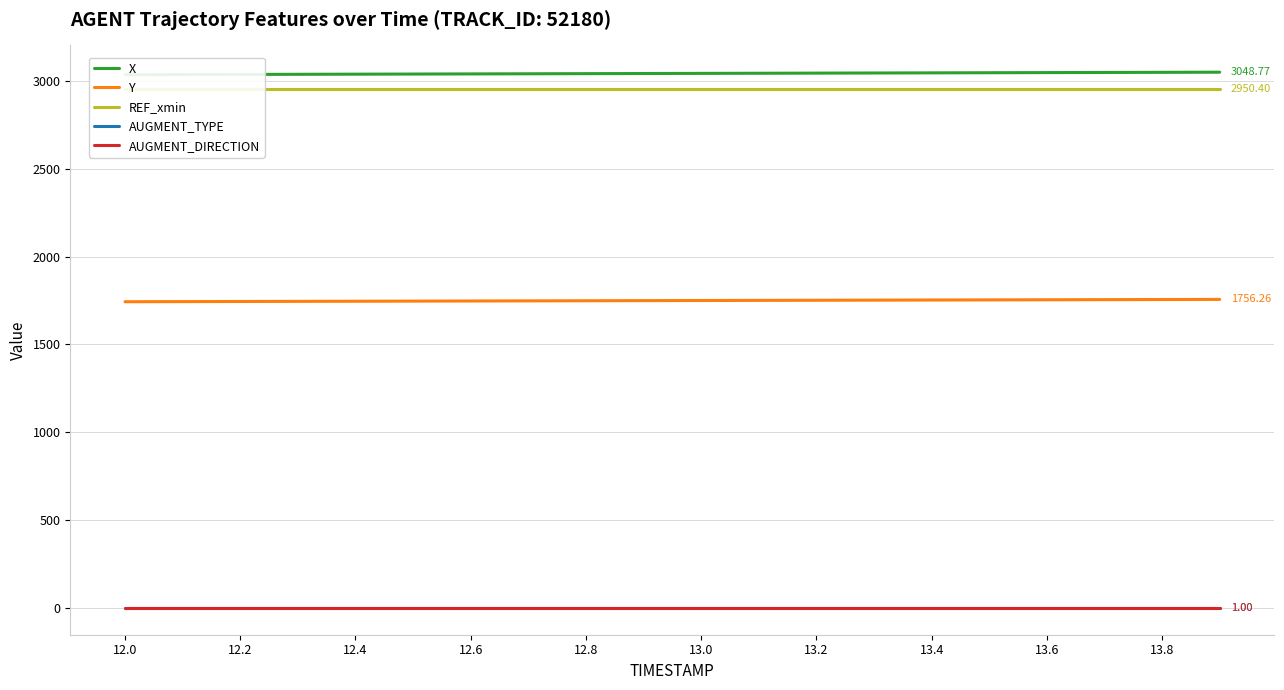

What are all the series names shown in the legend?

X, Y, REF_xmin, AUGMENT_TYPE, AUGMENT_DIRECTION